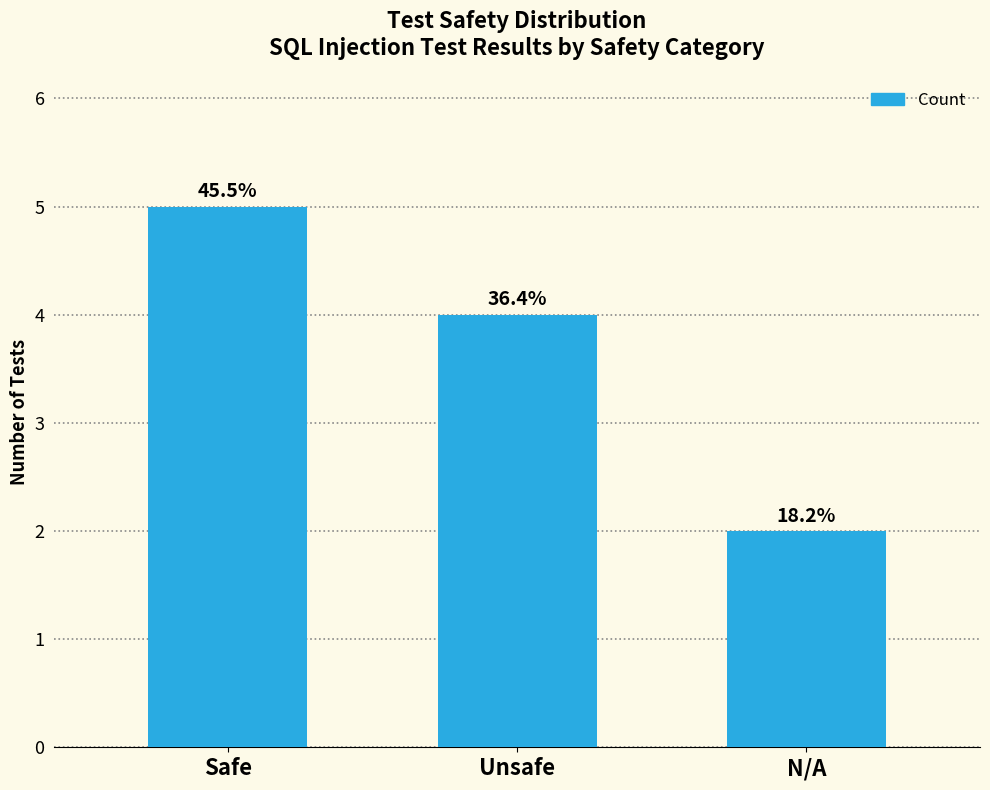

What is the average value?

4